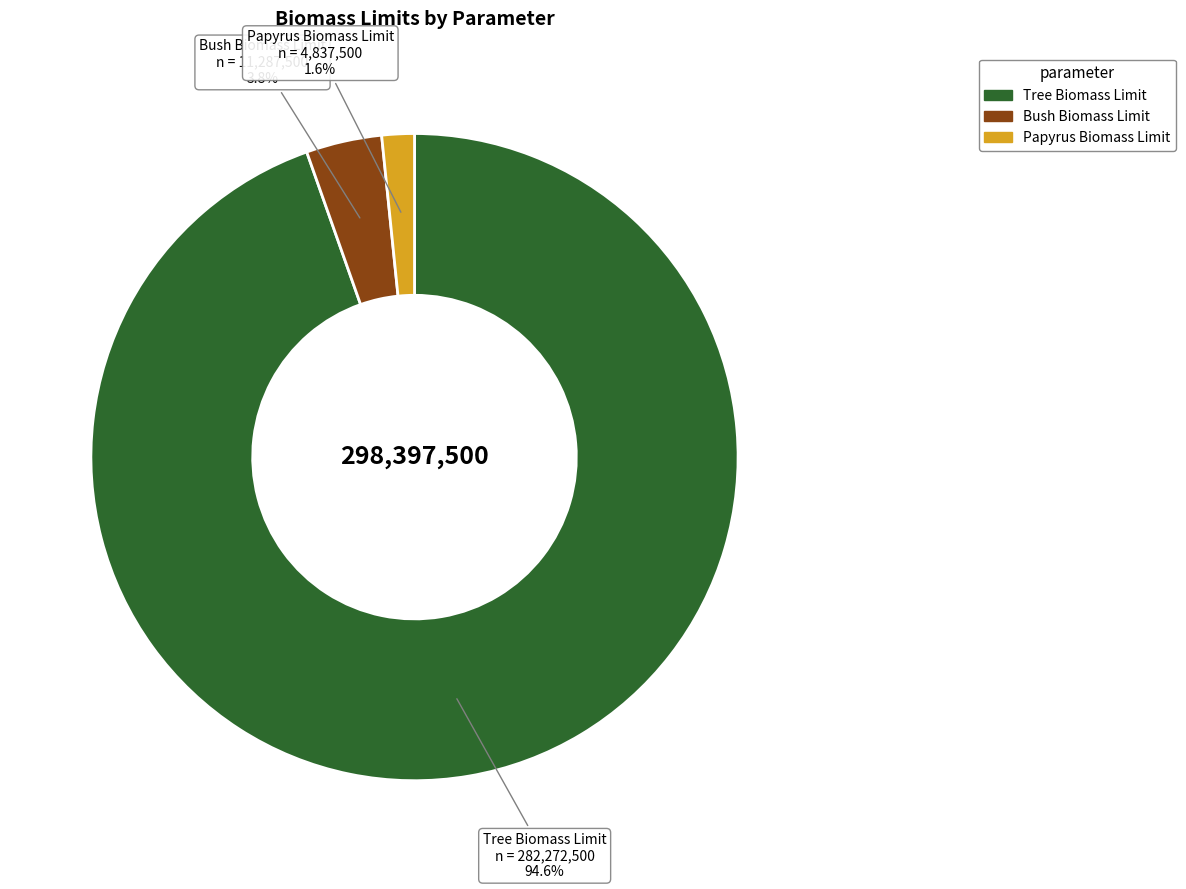

Is there a majority slice in this chart?

Yes